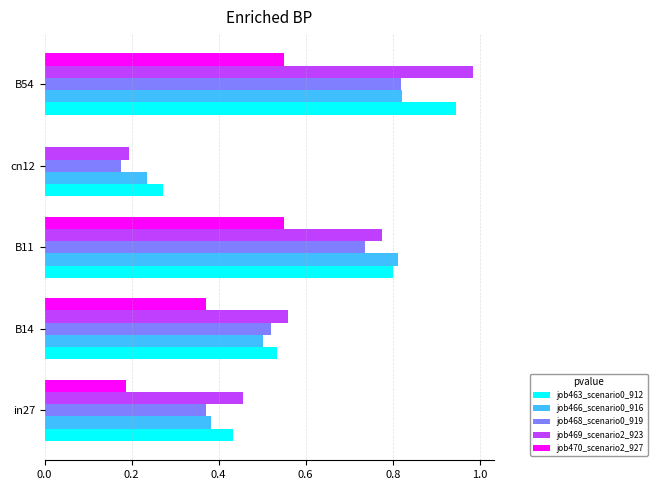

Which series has the widest spread of values?

job469_scenario2_923